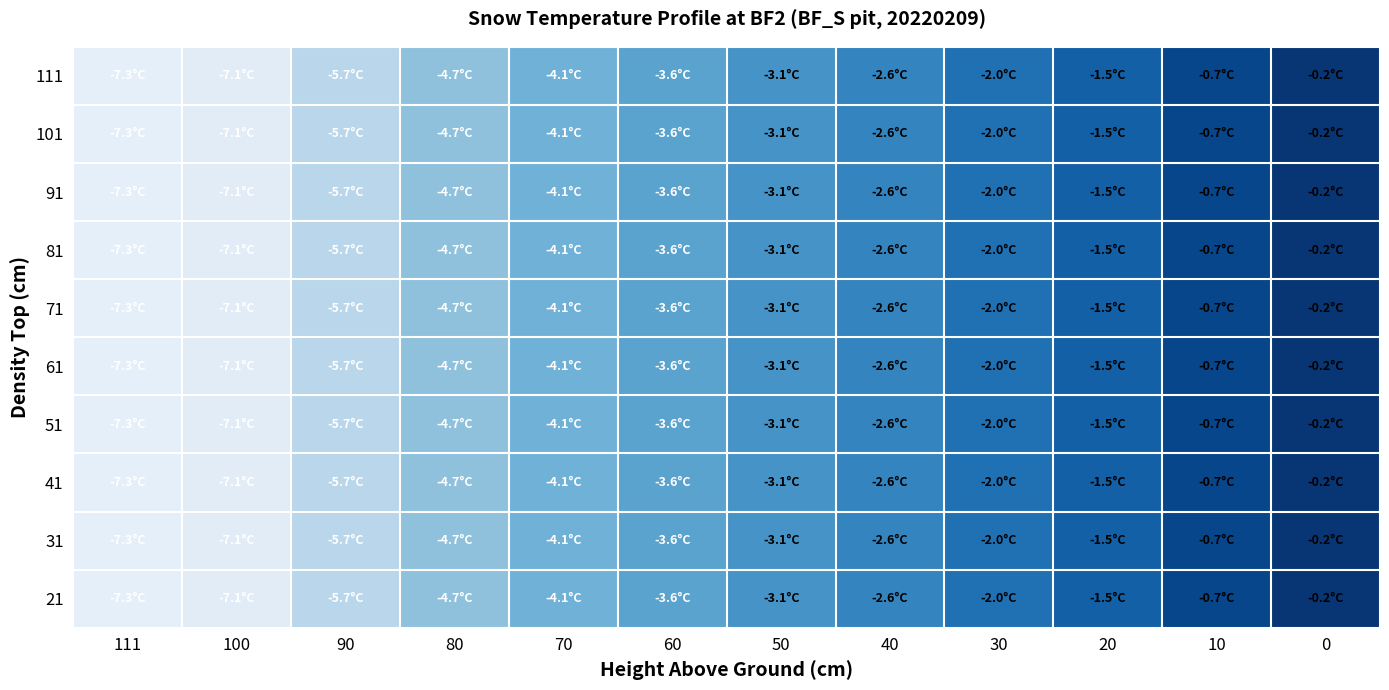

Reading left to right, list all the values displayed in this chart.

111: 111=-7.3	100=-7.1	90=-5.7	80=-4.7	70=-4.1	60=-3.6	50=-3.1	40=-2.6	30=-2.0	20=-1.5	10=-0.7	0=-0.2
101: 111=-7.3	100=-7.1	90=-5.7	80=-4.7	70=-4.1	60=-3.6	50=-3.1	40=-2.6	30=-2.0	20=-1.5	10=-0.7	0=-0.2
91: 111=-7.3	100=-7.1	90=-5.7	80=-4.7	70=-4.1	60=-3.6	50=-3.1	40=-2.6	30=-2.0	20=-1.5	10=-0.7	0=-0.2
81: 111=-7.3	100=-7.1	90=-5.7	80=-4.7	70=-4.1	60=-3.6	50=-3.1	40=-2.6	30=-2.0	20=-1.5	10=-0.7	0=-0.2
71: 111=-7.3	100=-7.1	90=-5.7	80=-4.7	70=-4.1	60=-3.6	50=-3.1	40=-2.6	30=-2.0	20=-1.5	10=-0.7	0=-0.2
61: 111=-7.3	100=-7.1	90=-5.7	80=-4.7	70=-4.1	60=-3.6	50=-3.1	40=-2.6	30=-2.0	20=-1.5	10=-0.7	0=-0.2
51: 111=-7.3	100=-7.1	90=-5.7	80=-4.7	70=-4.1	60=-3.6	50=-3.1	40=-2.6	30=-2.0	20=-1.5	10=-0.7	0=-0.2
41: 111=-7.3	100=-7.1	90=-5.7	80=-4.7	70=-4.1	60=-3.6	50=-3.1	40=-2.6	30=-2.0	20=-1.5	10=-0.7	0=-0.2
31: 111=-7.3	100=-7.1	90=-5.7	80=-4.7	70=-4.1	60=-3.6	50=-3.1	40=-2.6	30=-2.0	20=-1.5	10=-0.7	0=-0.2
21: 111=-7.3	100=-7.1	90=-5.7	80=-4.7	70=-4.1	60=-3.6	50=-3.1	40=-2.6	30=-2.0	20=-1.5	10=-0.7	0=-0.2